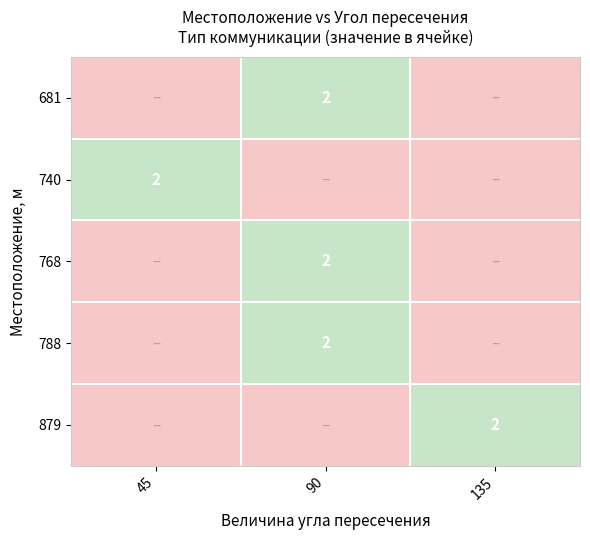

Is the value of 879 at 90 greater than the value of 740 at 135?

No